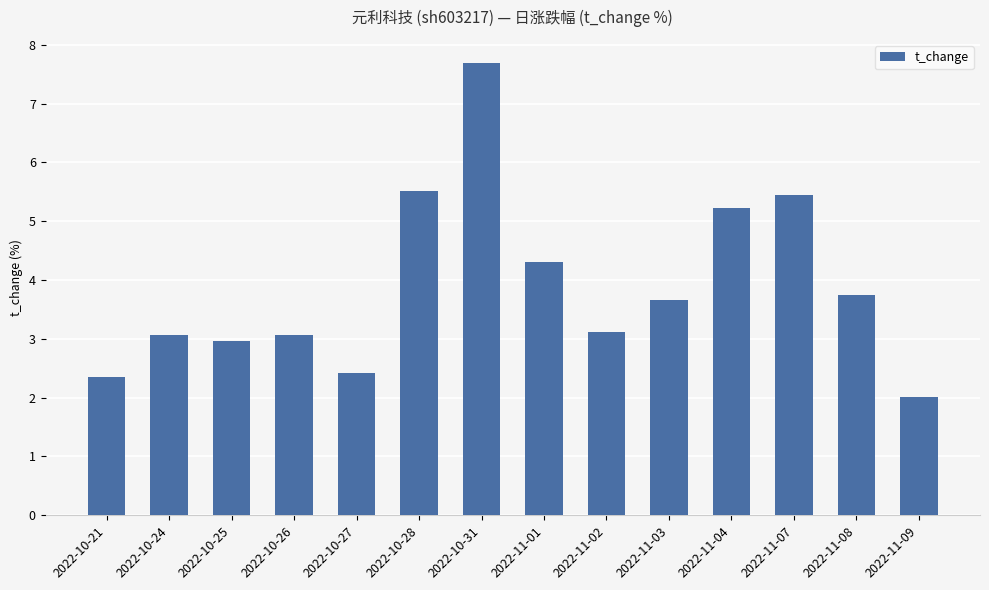

What is the label of the 3rd bar from the left?

2022-10-25